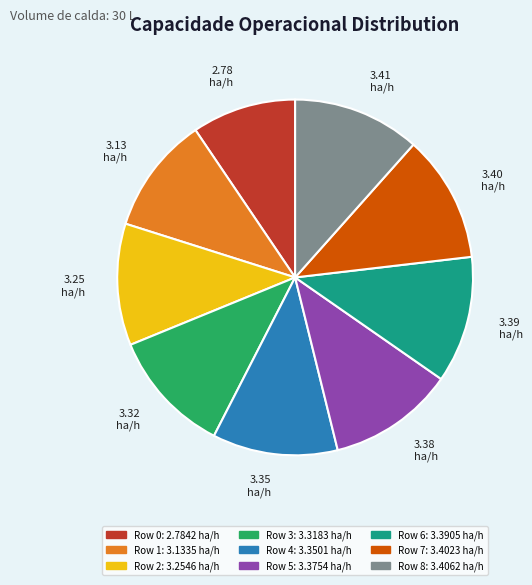

Combined, do 3.25 ha/h and 3.13 ha/h account for over 50%?

No